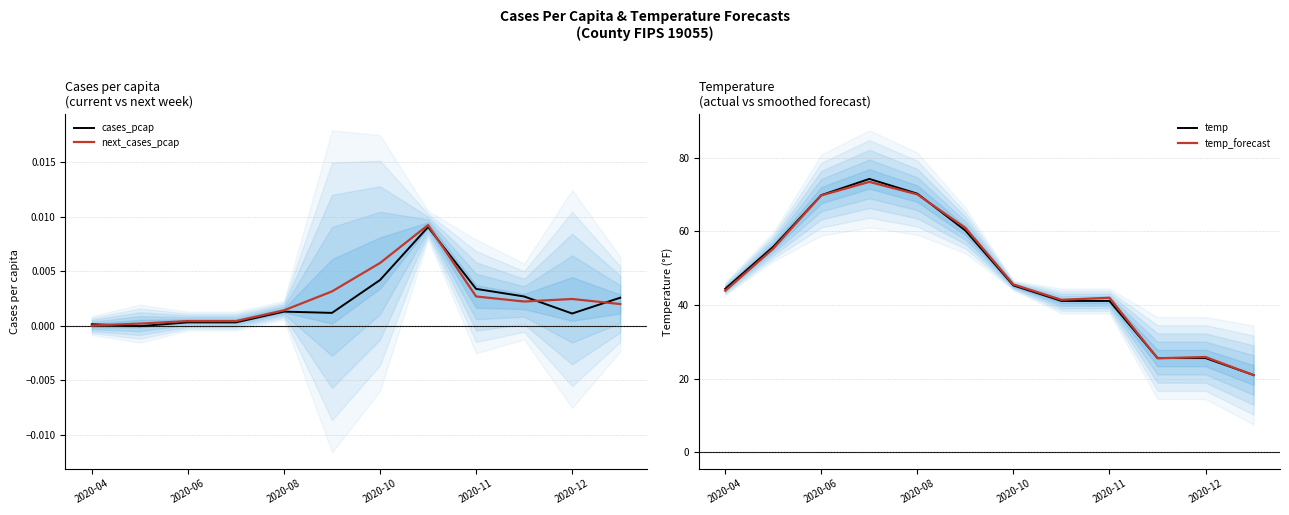

True or false: temp has a value of 9.3 at 9.

False